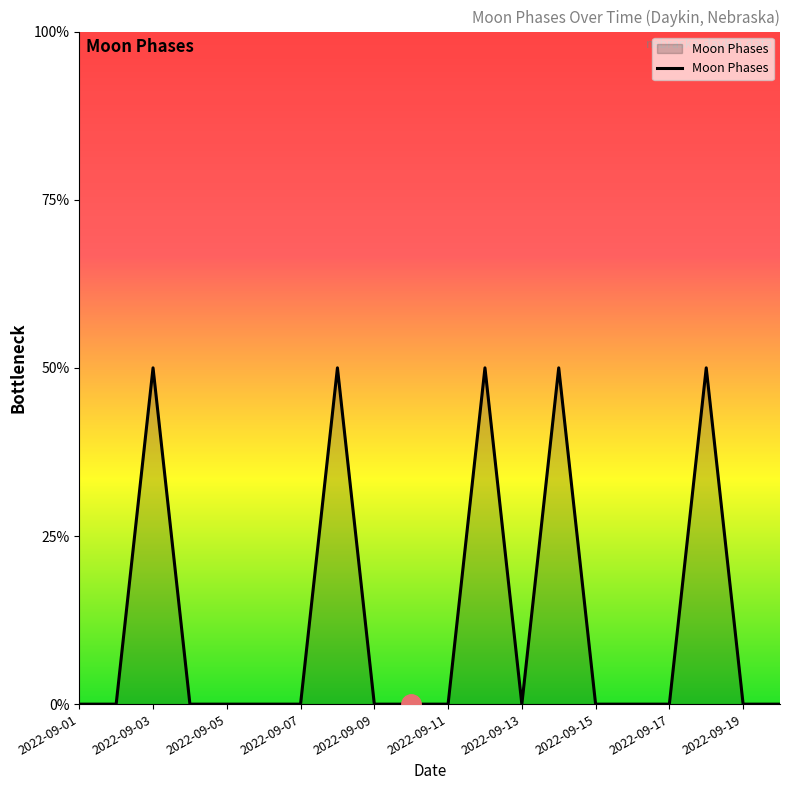

Does the chart display data point markers on the line(s)?

No